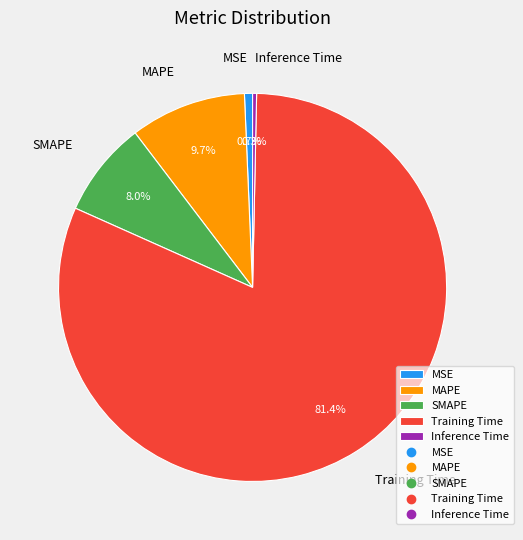

Which category accounts for the majority?

Training Time